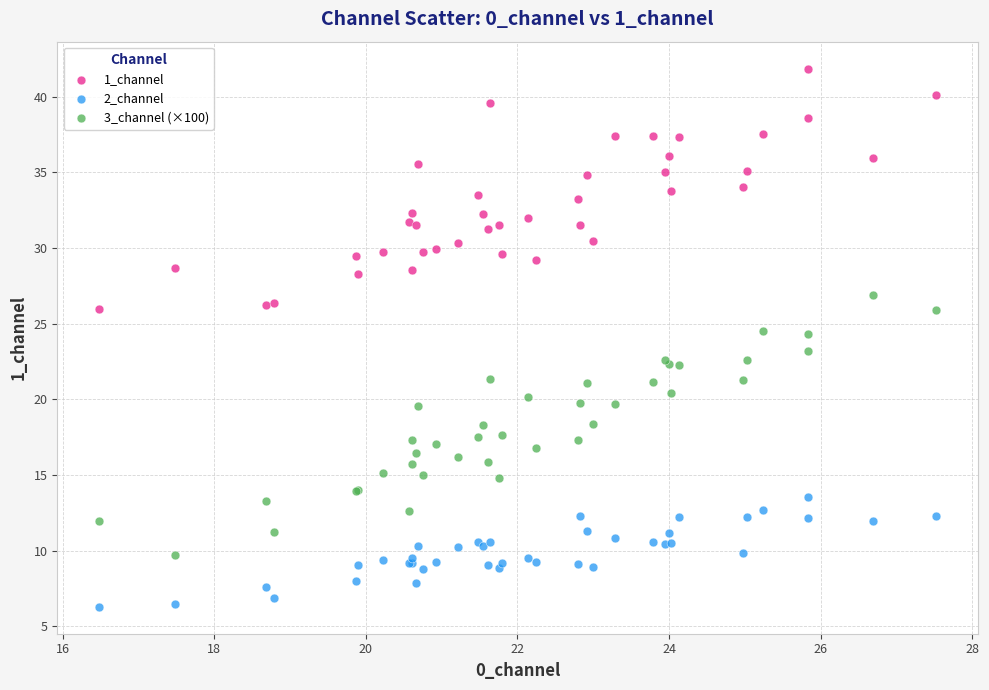

Which series contains the highest Y value?

1_channel